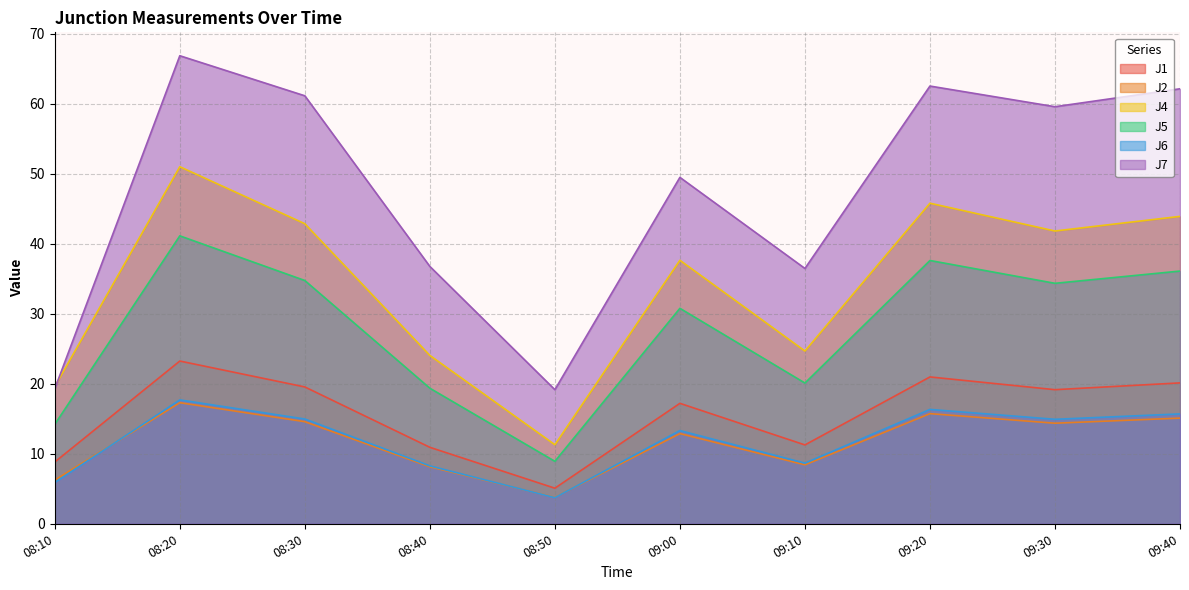

Is it true that J2 equals 6.0 at 08:50?

False